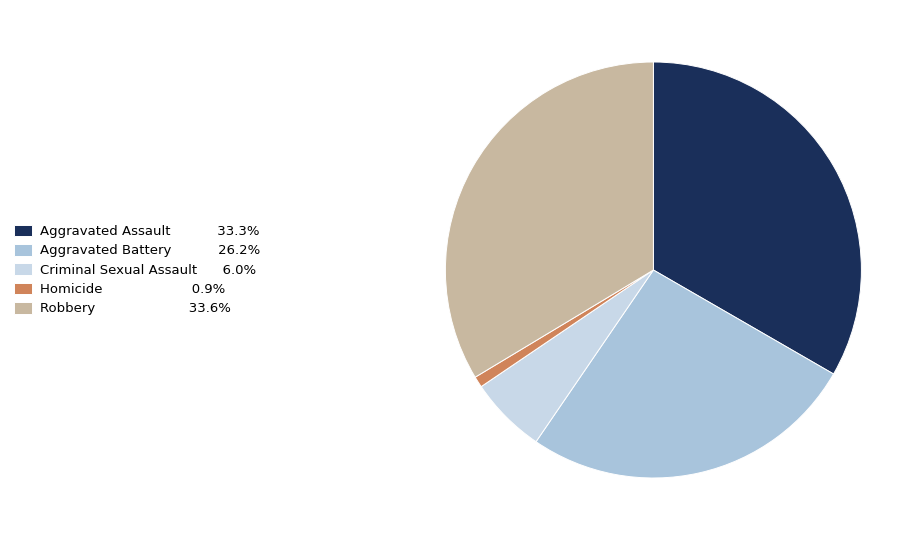

Combined, what portion of the pie is Homicide and Aggravated Battery?

27.1%